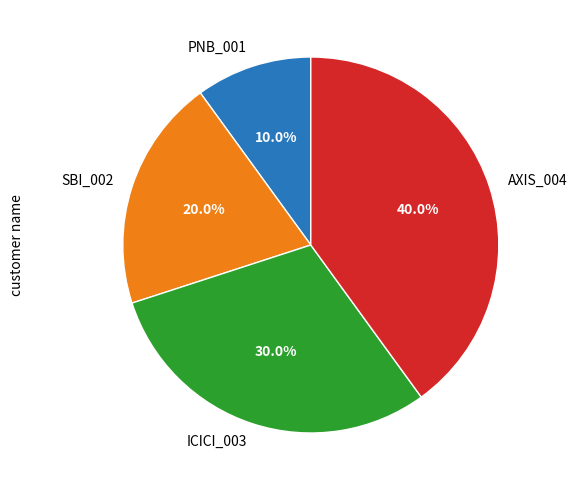

Approximately how many times larger is the value at AXIS_004 compared to PNB_001?

4.0